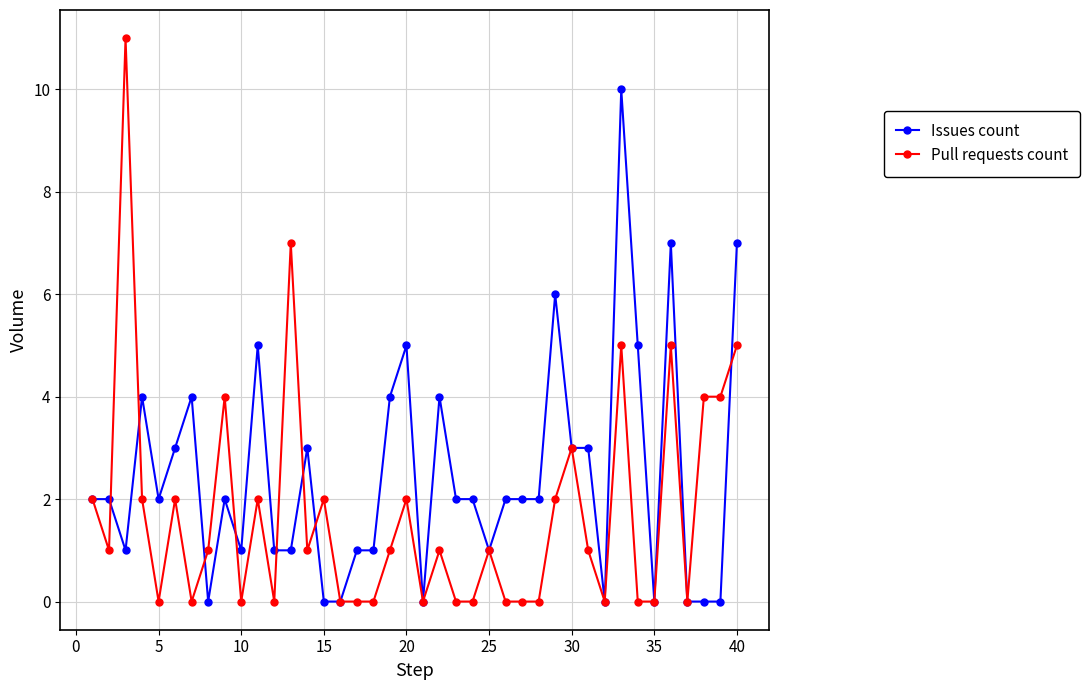

True or false: Issues count has more than 0 points higher than both neighbors.

True